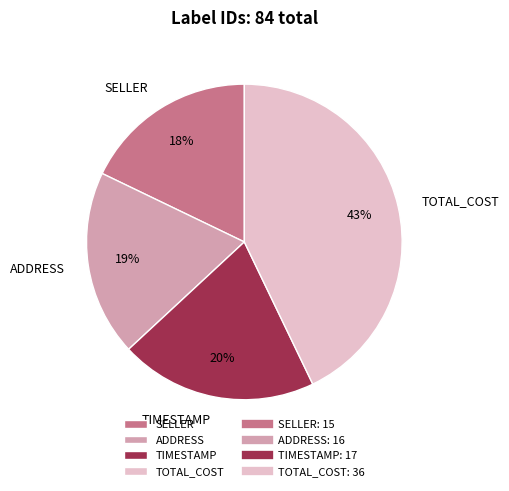

To the nearest percent, what percentage of the pie is TIMESTAMP?

20%